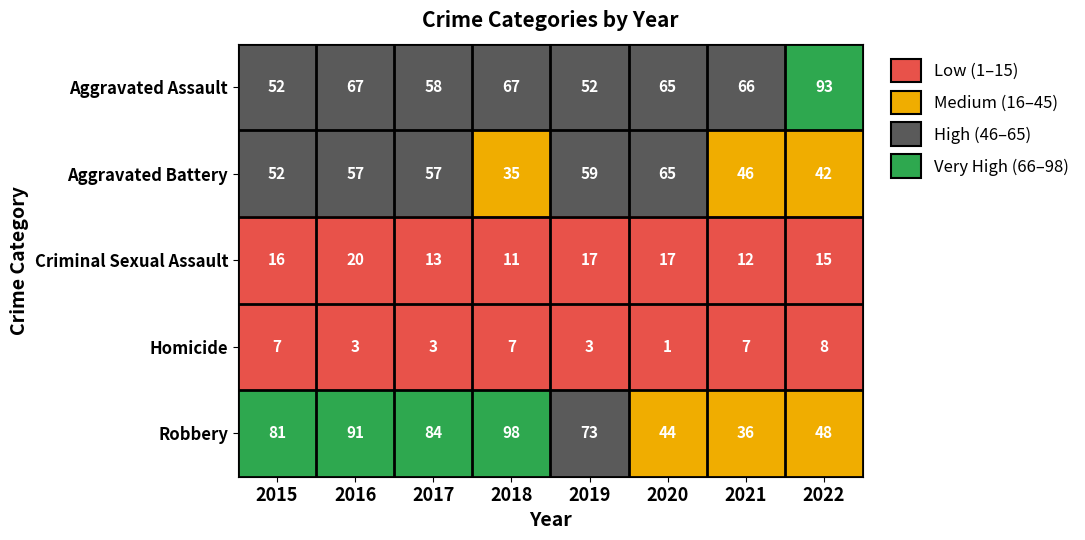

Which category has the lowest value across all series?

2020